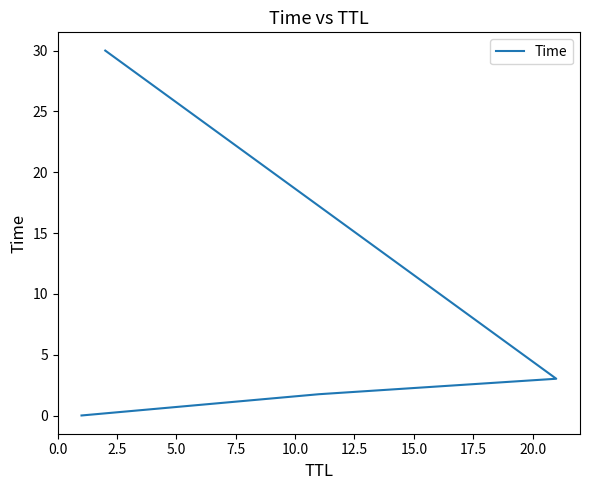

What is the sum of all values?

34.8